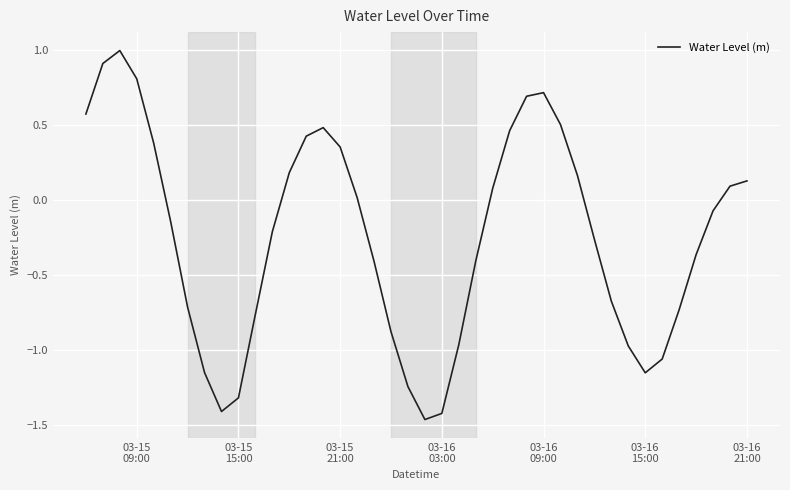

What is the difference between the maximum and minimum values?

2.5